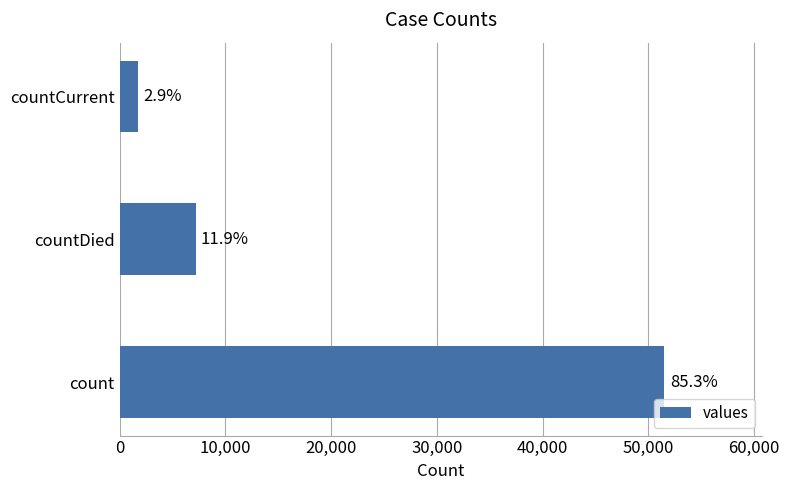

How many bars are there in total?

3